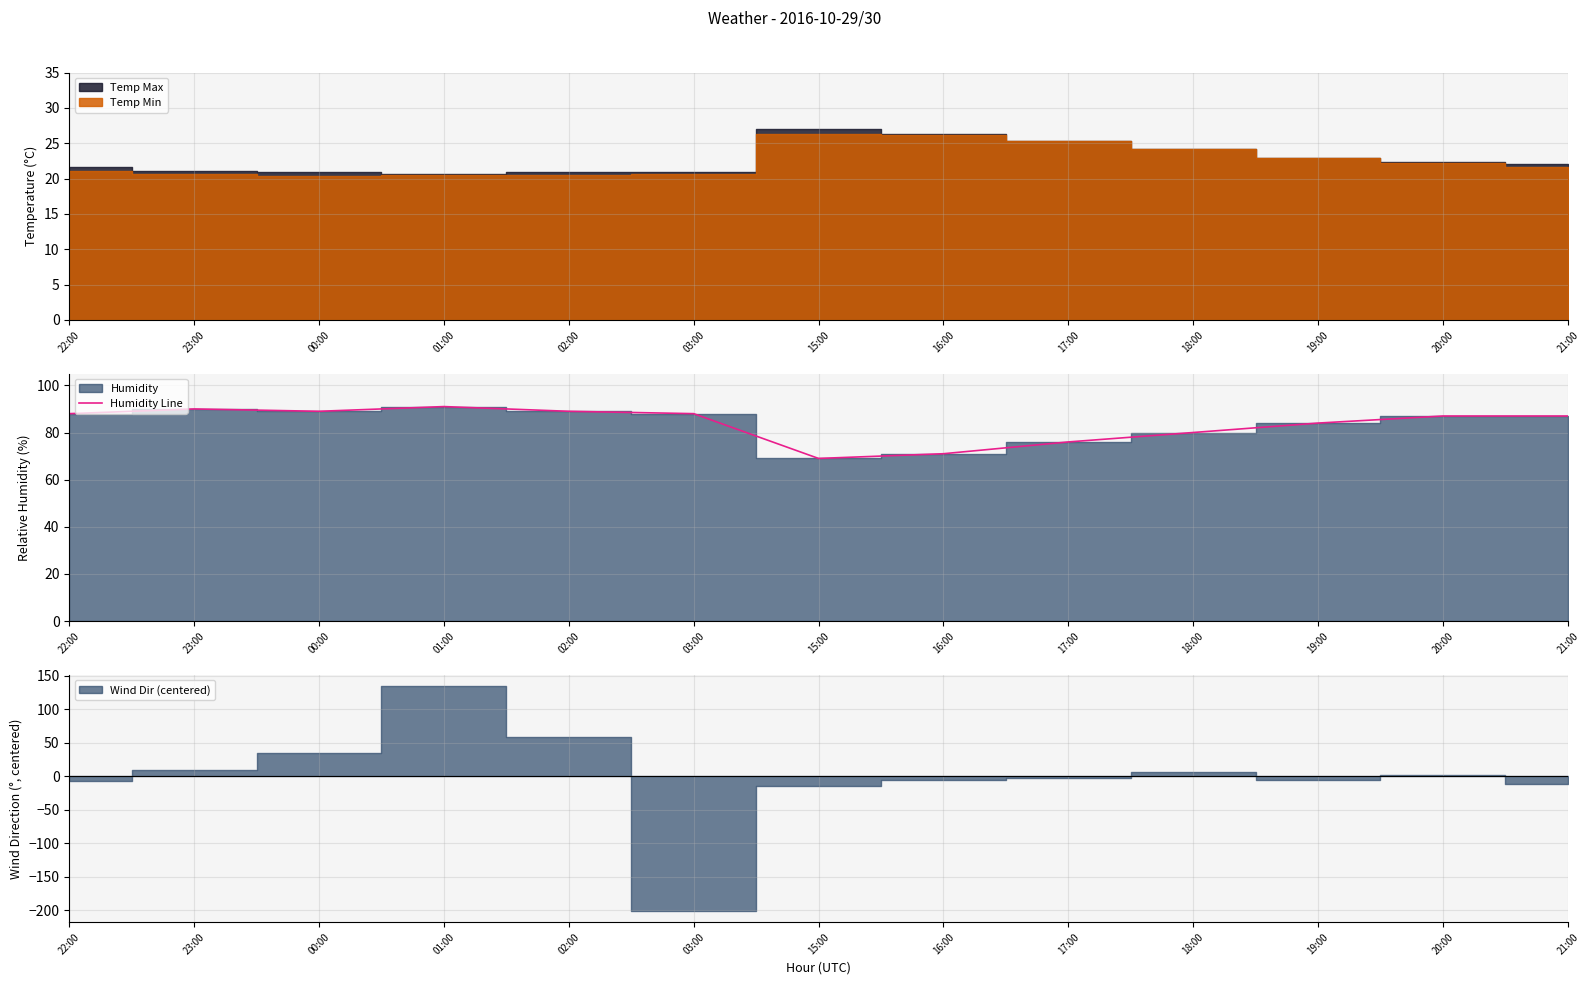

What is the average value?

84